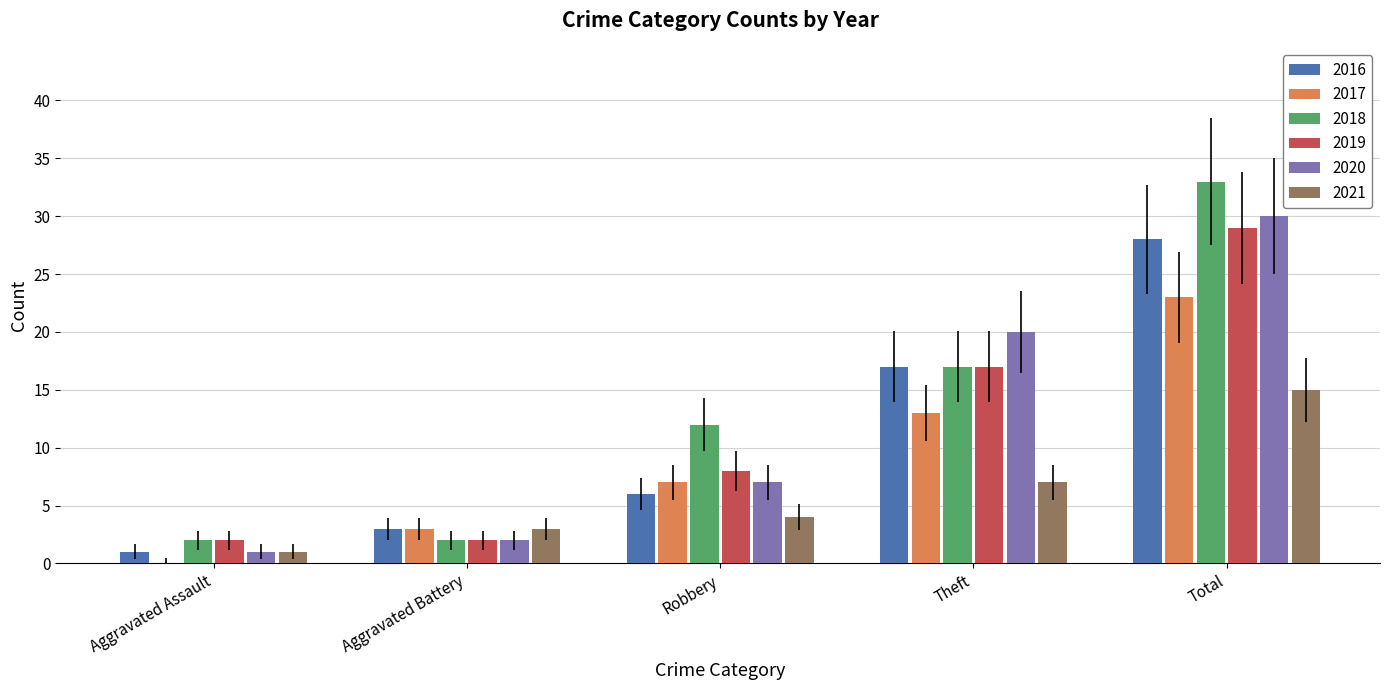

True or false: 2017 has a value of 3 at Aggravated Battery.

True